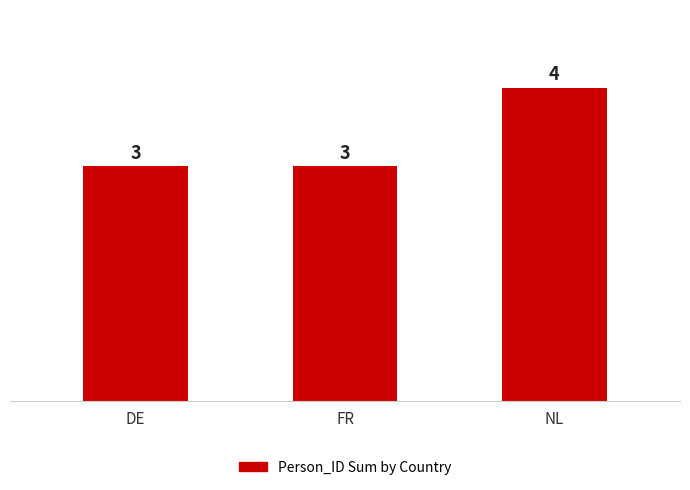

What is the value of the 1st bar from the left?

3